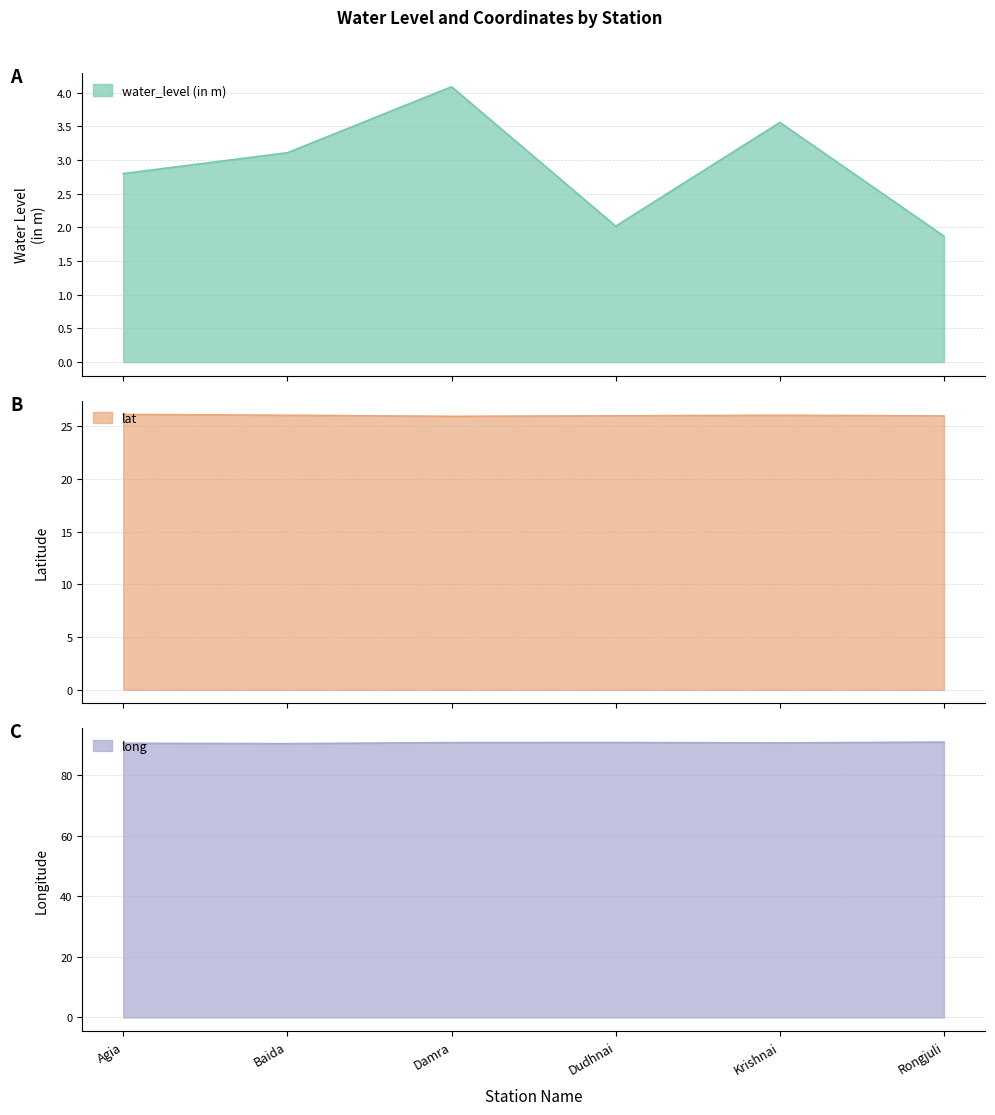

The long series shows 136.2 at Baida. True or false?

False